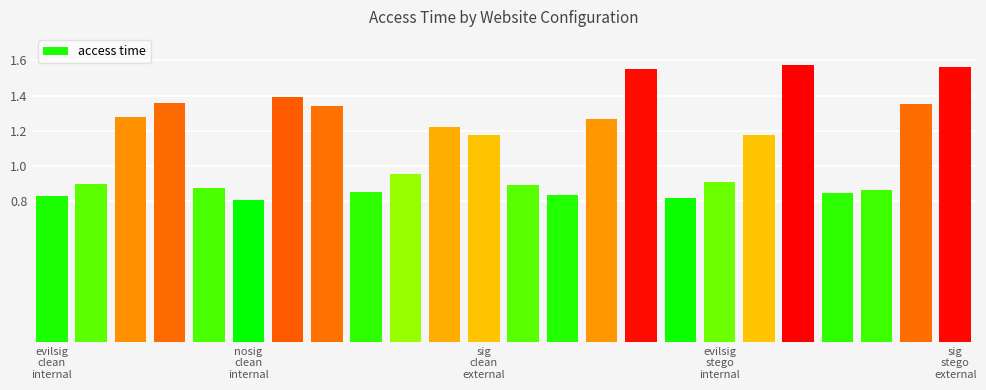

What is the sum of all values?

26.6